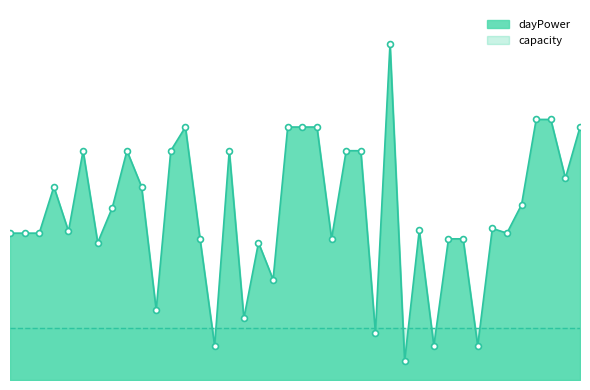

Which has a higher value, 2017-01-05 or 2017-01-02?

2017-01-05